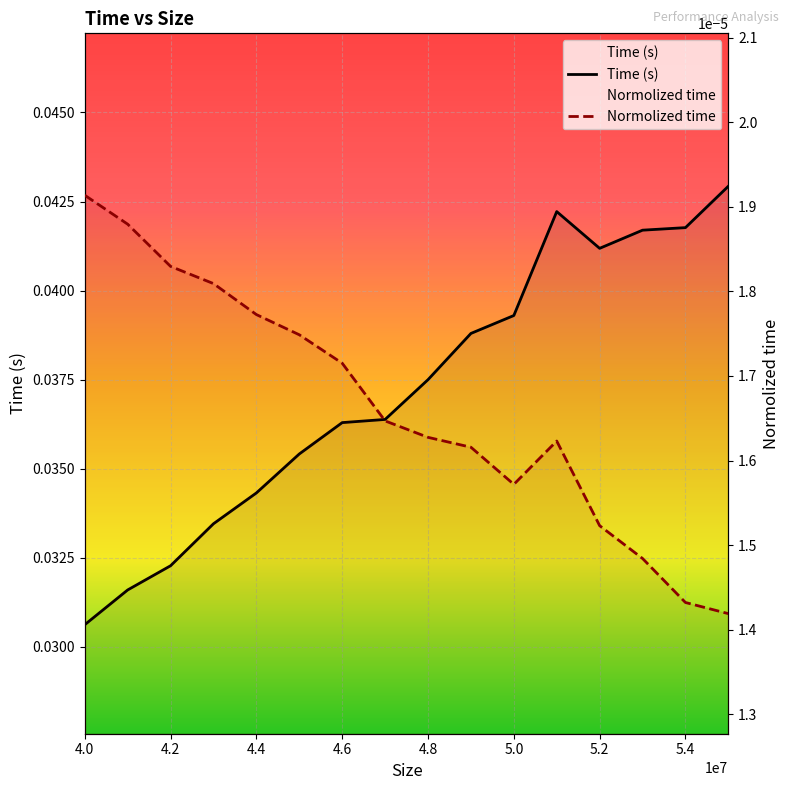

Is it true that Time (s) equals 0.0 at 4.6?

True